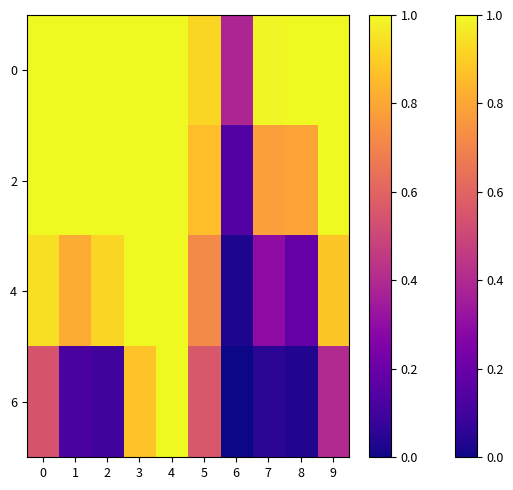

Reading left to right, transcribe all the data shown in this chart.

0: 0=1.0	1=1.0	2=1.0	3=1.0	4=1.0	5=0.9	6=0.4	7=1.0	8=1.0	9=1.0
2: 0=1.0	1=1.0	2=1.0	3=1.0	4=1.0	5=0.9	6=0.1	7=0.8	8=0.8	9=1.0
4: 0=0.9	1=0.8	2=0.9	3=1.0	4=1.0	5=0.7	6=0.0	7=0.3	8=0.2	9=0.9
6: 0=0.5	1=0.1	2=0.1	3=0.9	4=1.0	5=0.6	6=0.0	7=0.1	8=0.0	9=0.4